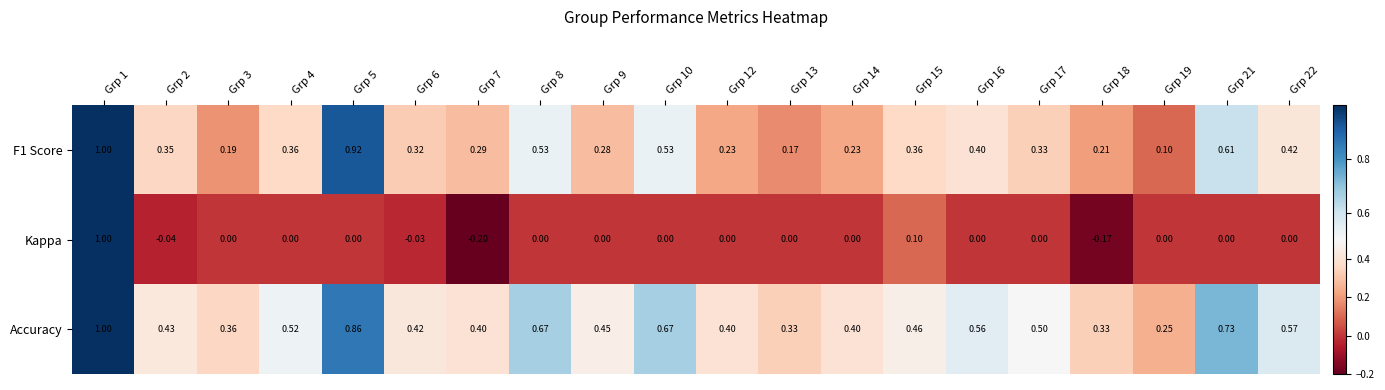

Which series has the largest total across all categories?

Accuracy